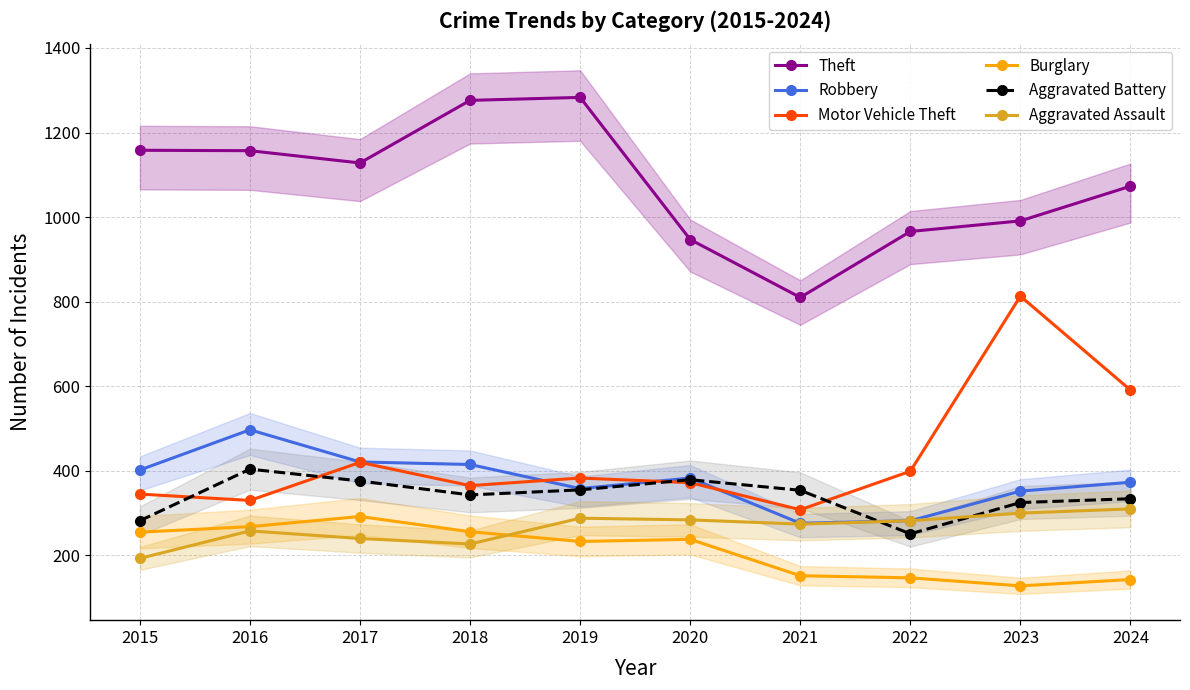

What is the difference between the Theft values at 2017 and 2021?

318